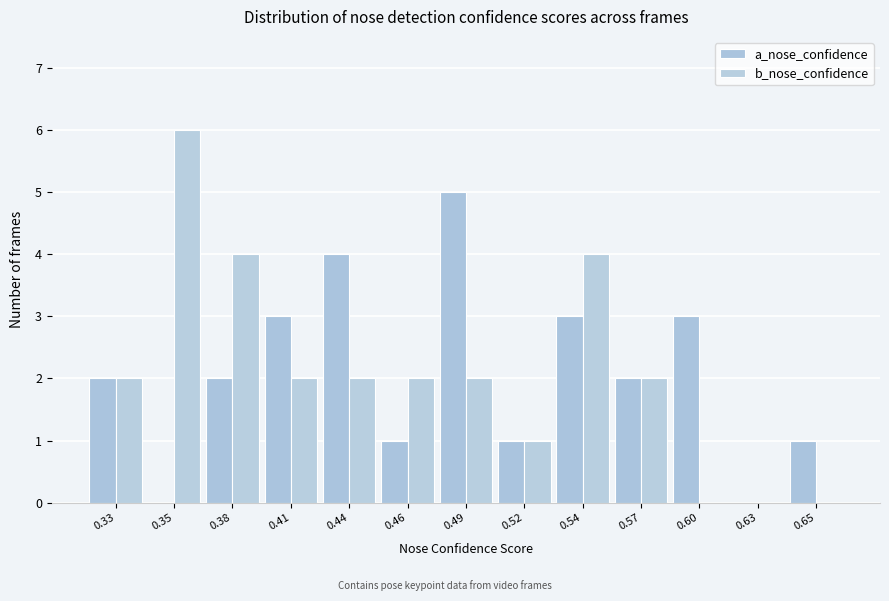

How many data points does each series have?

13